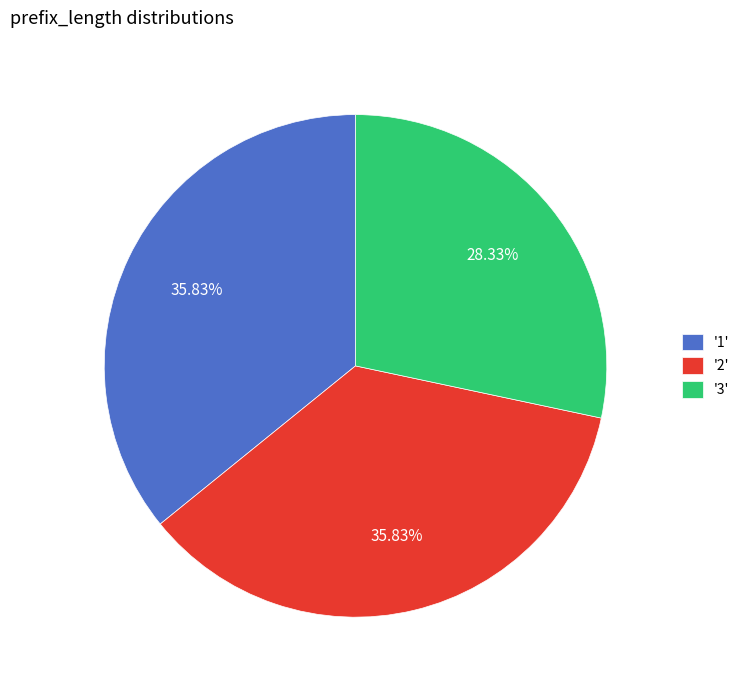

Is the sum of '2' and '3' greater than half?

Yes